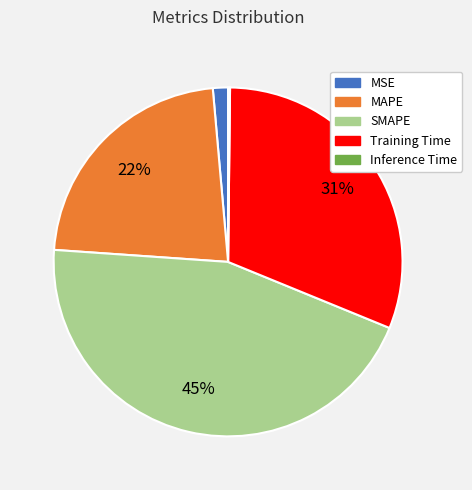

Combined, do MSE and Training Time account for over 50%?

No